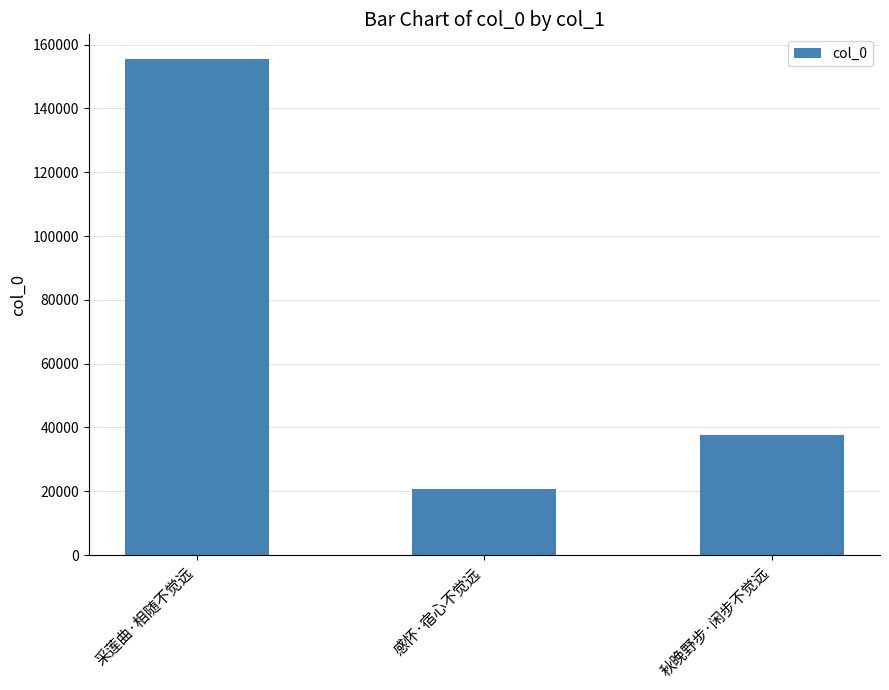

List the labels in order of value, largest first.

采莲曲·相随不觉远, 秋晚野步·闲步不觉远, 感怀·宿心不觉远